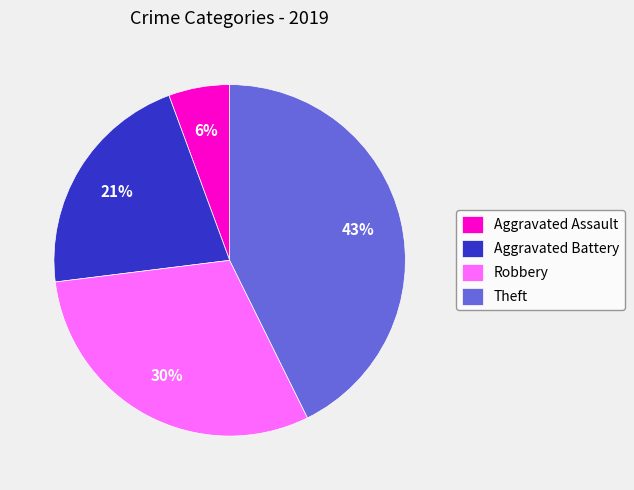

True or false: Robbery accounts for 41% of the total.

False